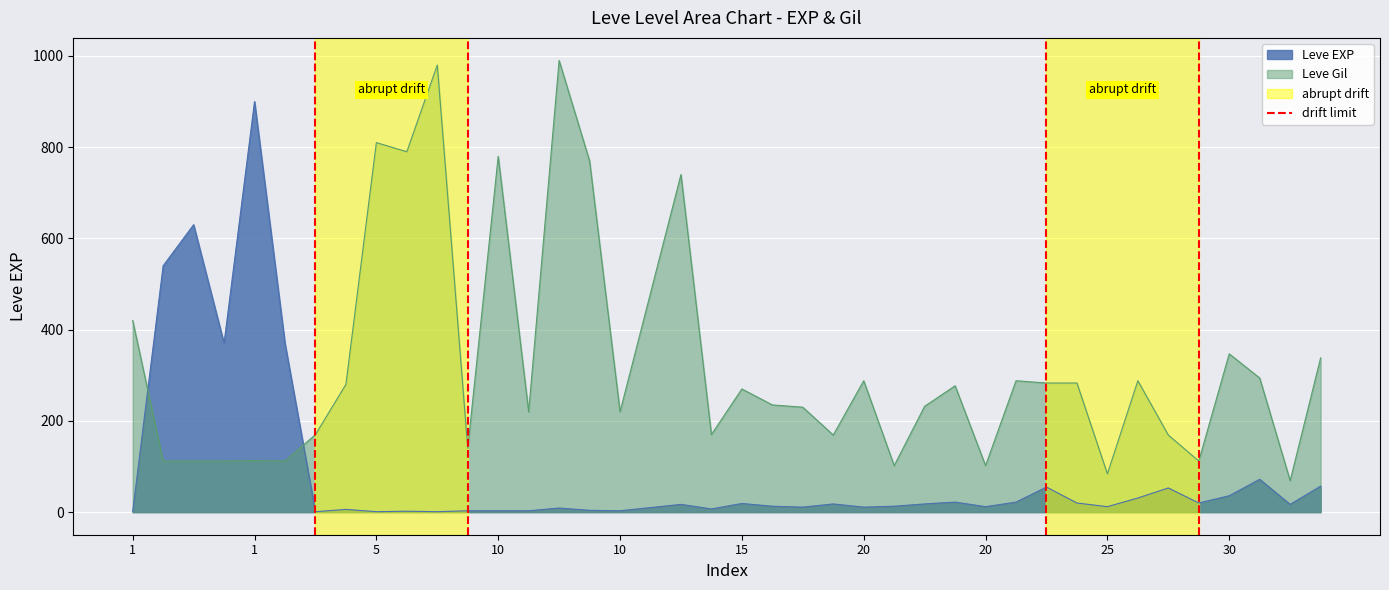

What is the sum of the values at 1 and 1?

1